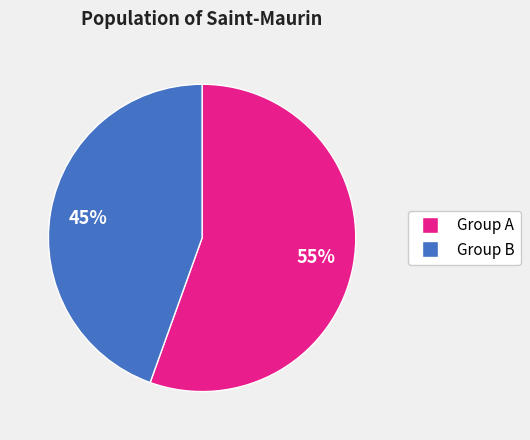

Is there any slice that represents more than half of the pie?

Yes